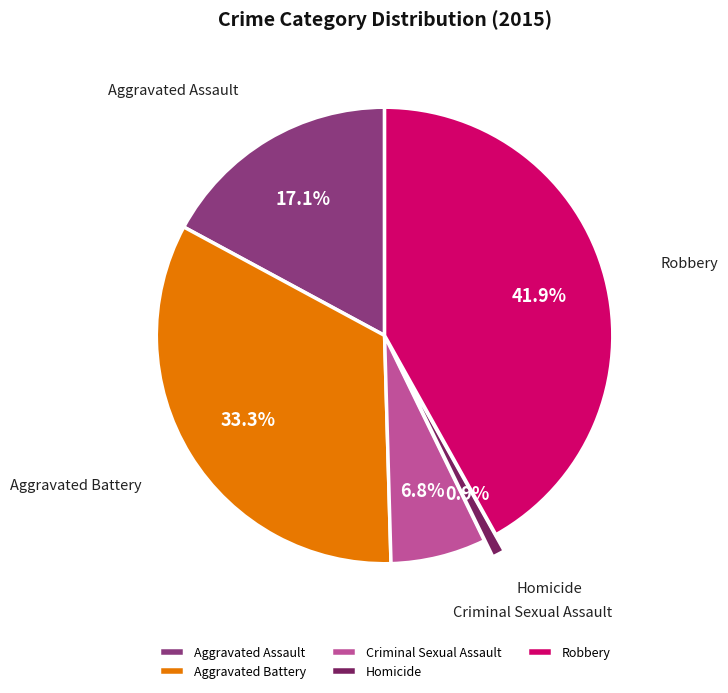

Does Criminal Sexual Assault represent more than half of the total?

No